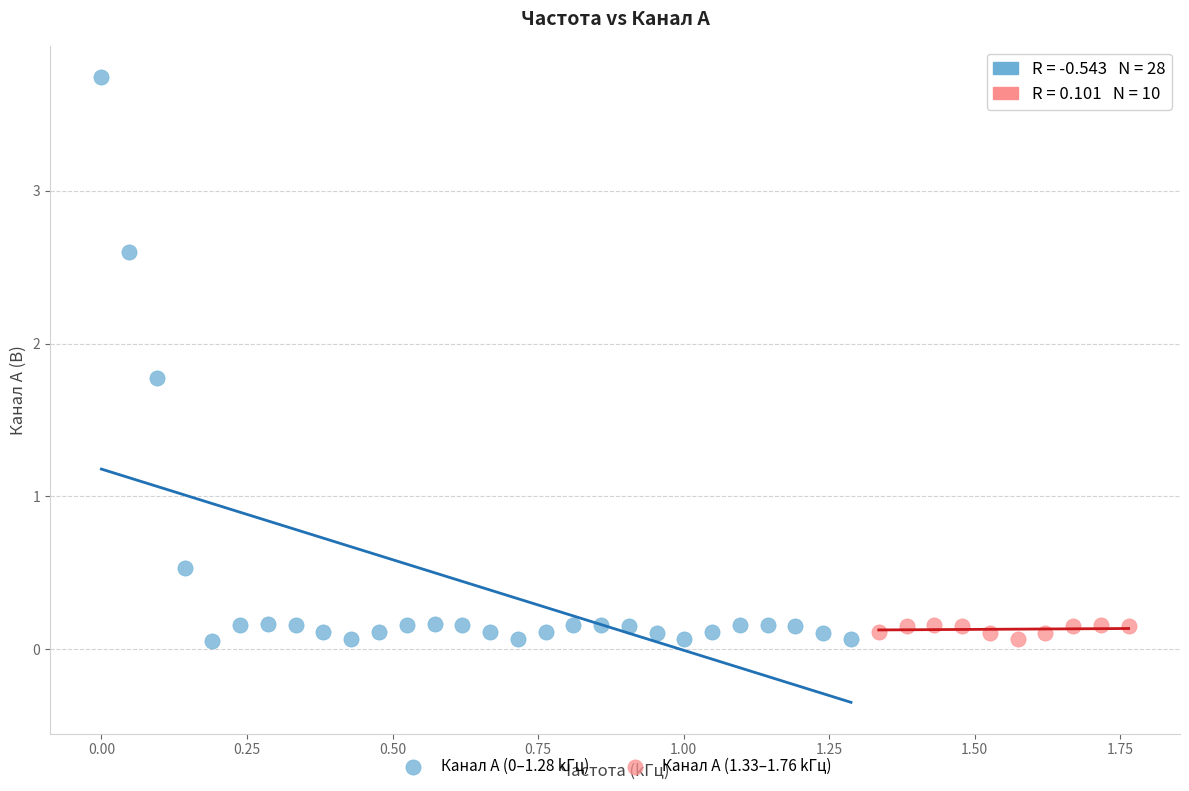

Which series has the largest Y range (max minus min)?

Канал A (0–1.28 kГц)